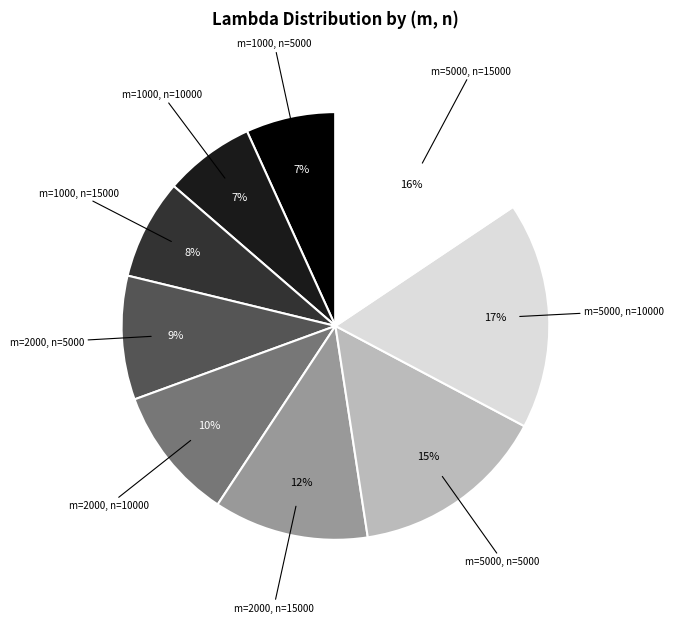

Which category has the biggest portion of the pie?

m=5000, n=10000